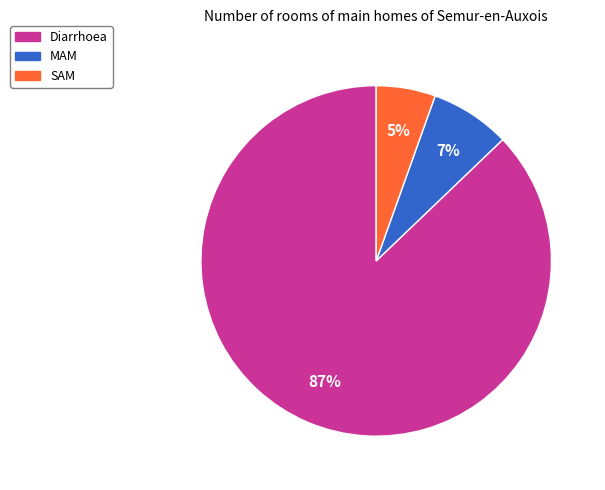

True or false: MAM accounts for 7% of the total.

True